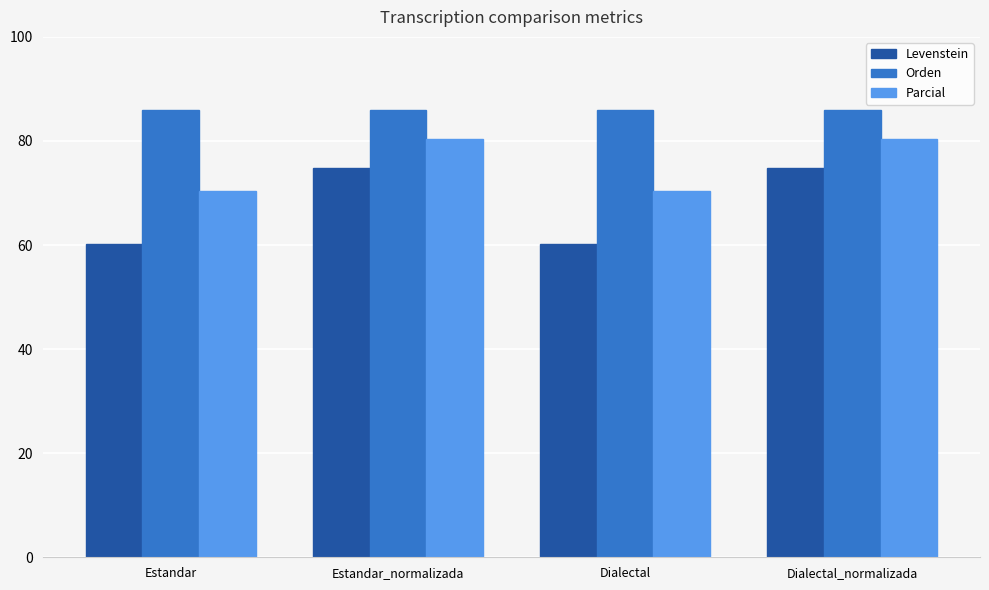

The value of Parcial at Dialectal_normalizada is 115.4. True or false?

False